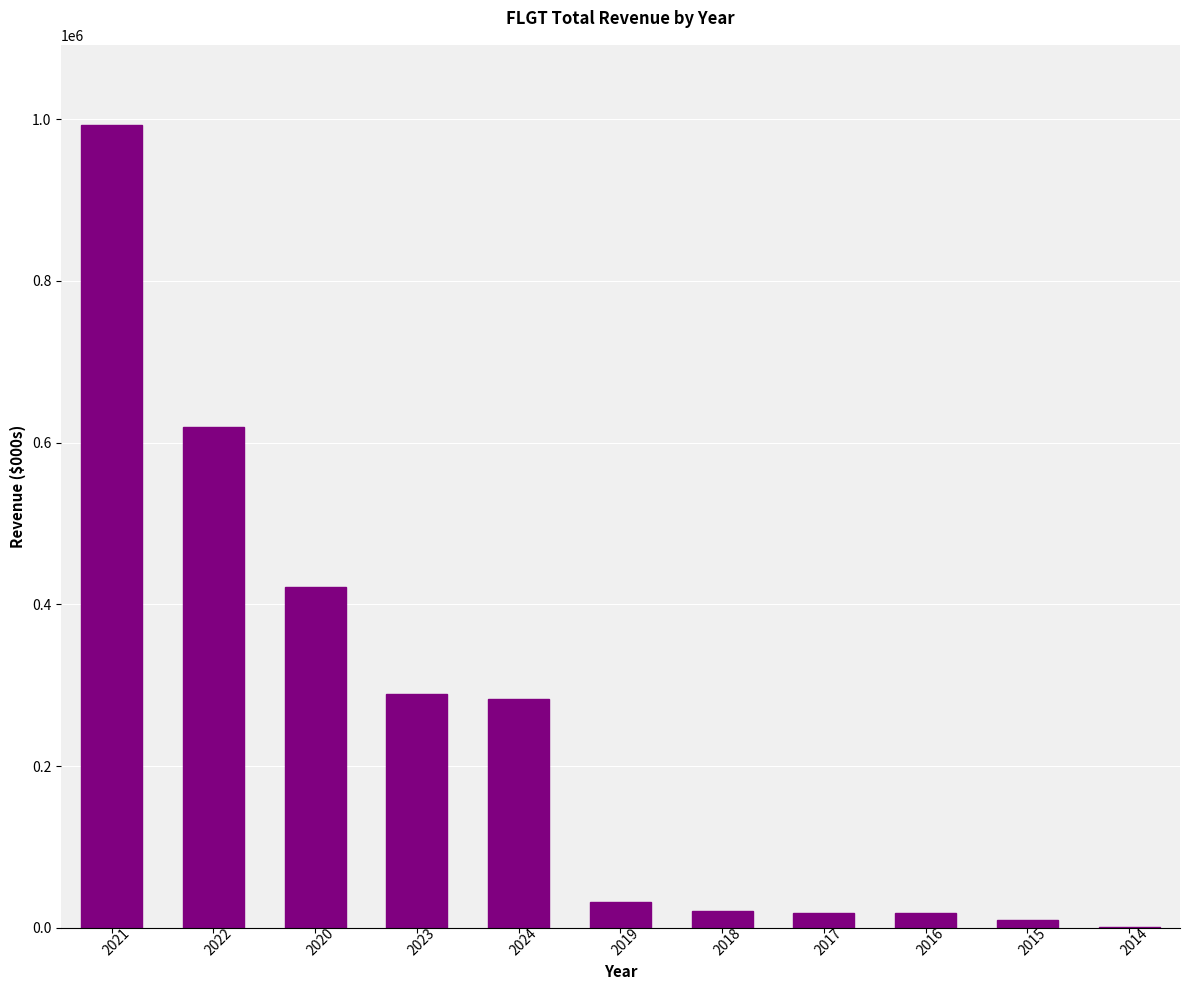

Is it true that the value at 2021 is 992600?

True